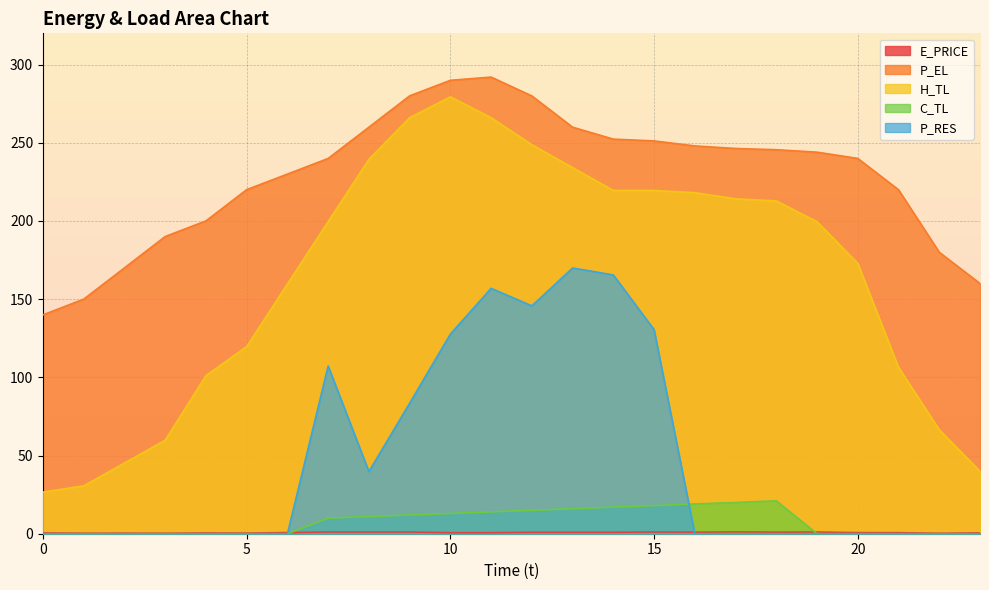

Rank the categories by E_PRICE value from lowest to highest.

22, 3, 1, 2, 5, 4, 0, 23, 11, 10, 21, 20, 6, 13, 14, 12, 16, 18, 8, 19, 9, 15, 7, 17